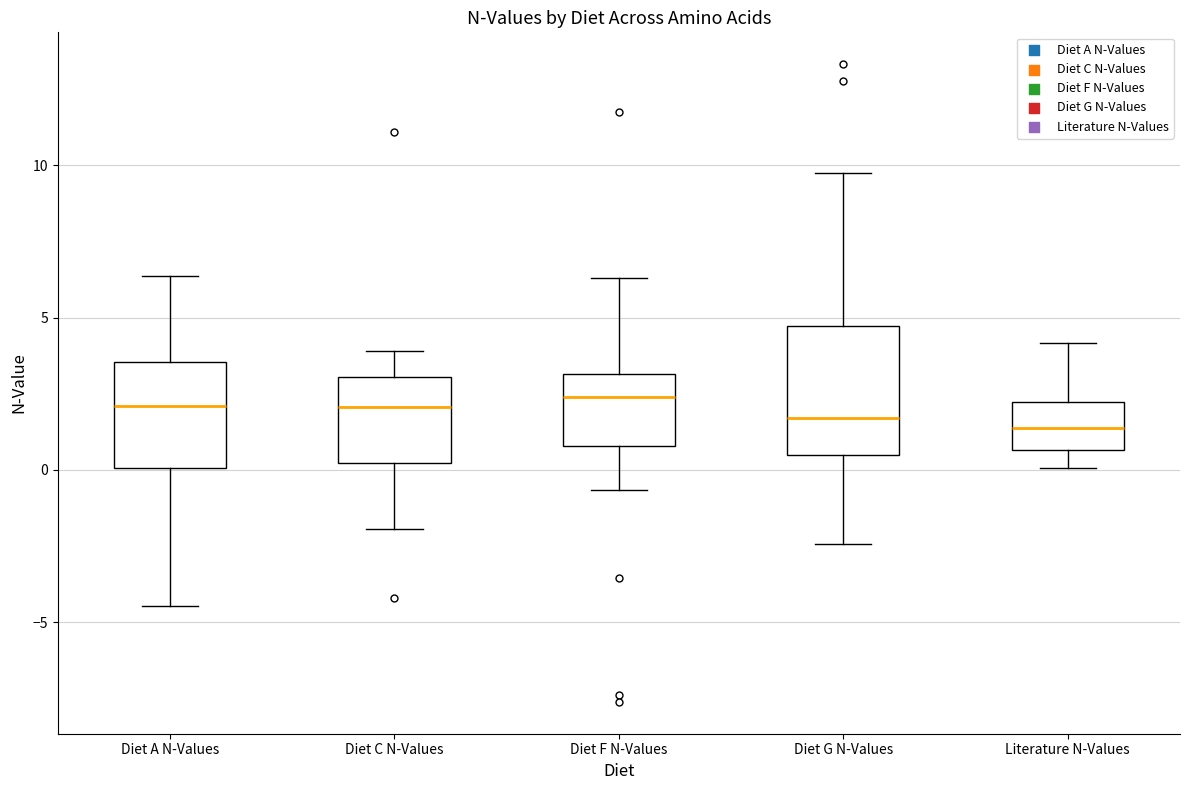

Reading left to right, transcribe this box plot: for each box, give where its median line is, the range the box spans, and where its two whiskers end, as read against the y-axis. The values are not printed on the chart, so give them approximately, as read against the axis.

Diet A N-Values: median 2.0, box 0.0 to 3.5, whiskers -4.5 to 6.5
Diet C N-Values: median 2.0, box 0.0 to 3.0, whiskers -2.0 to 4.0
Diet F N-Values: median 2.5, box 1.0 to 3.0, whiskers -0.5 to 6.5
Diet G N-Values: median 1.5, box 0.5 to 4.5, whiskers -2.5 to 10.0
Literature N-Values: median 1.5, box 0.5 to 2.0, whiskers 0.0 to 4.0